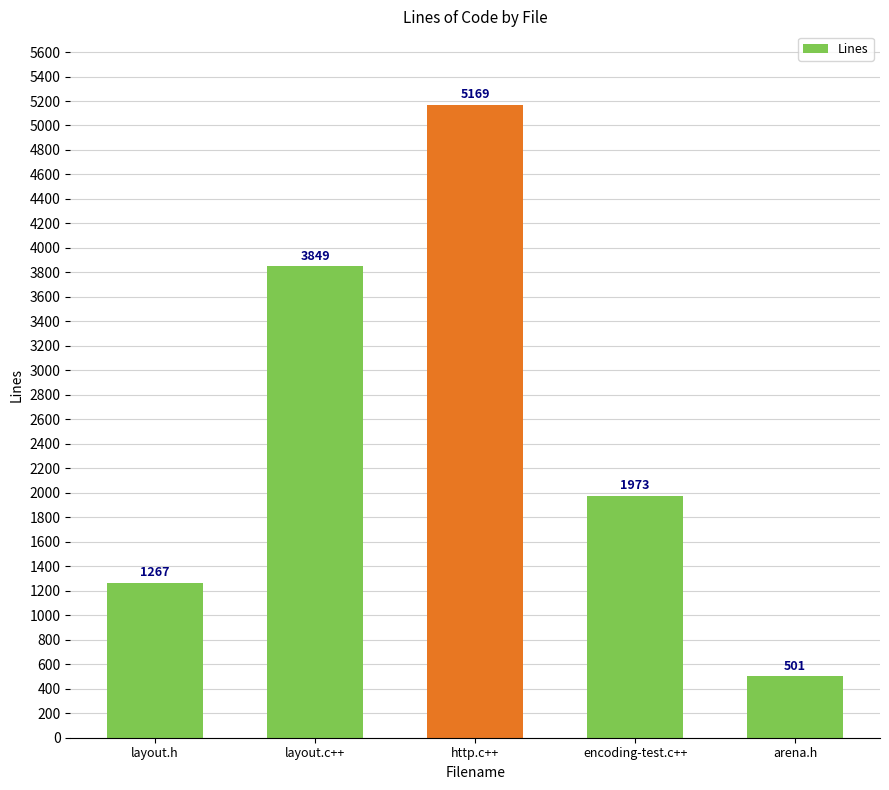

What is the difference between the values at layout.c++ and encoding-test.c++?

1876